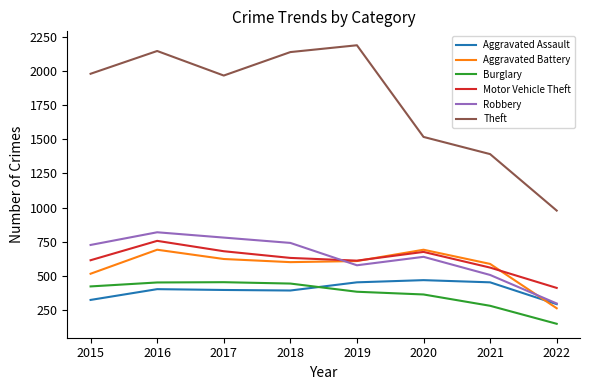

Is it true that Aggravated Battery equals 600 at 2018?

True